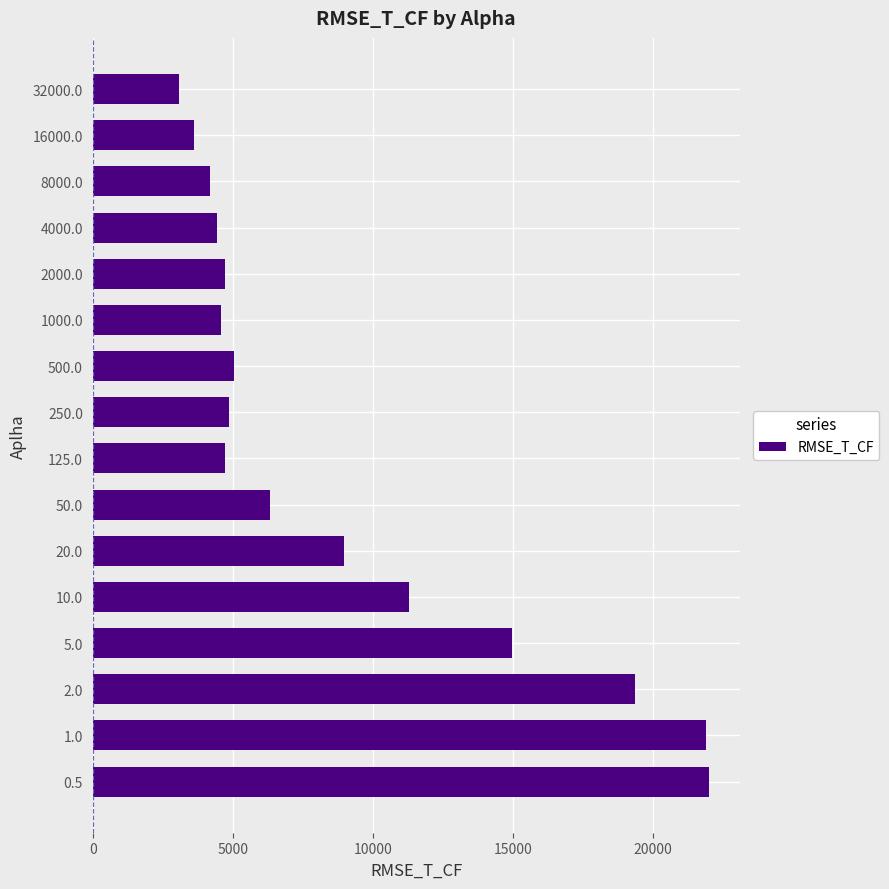

Count the number of data series in this chart.

1